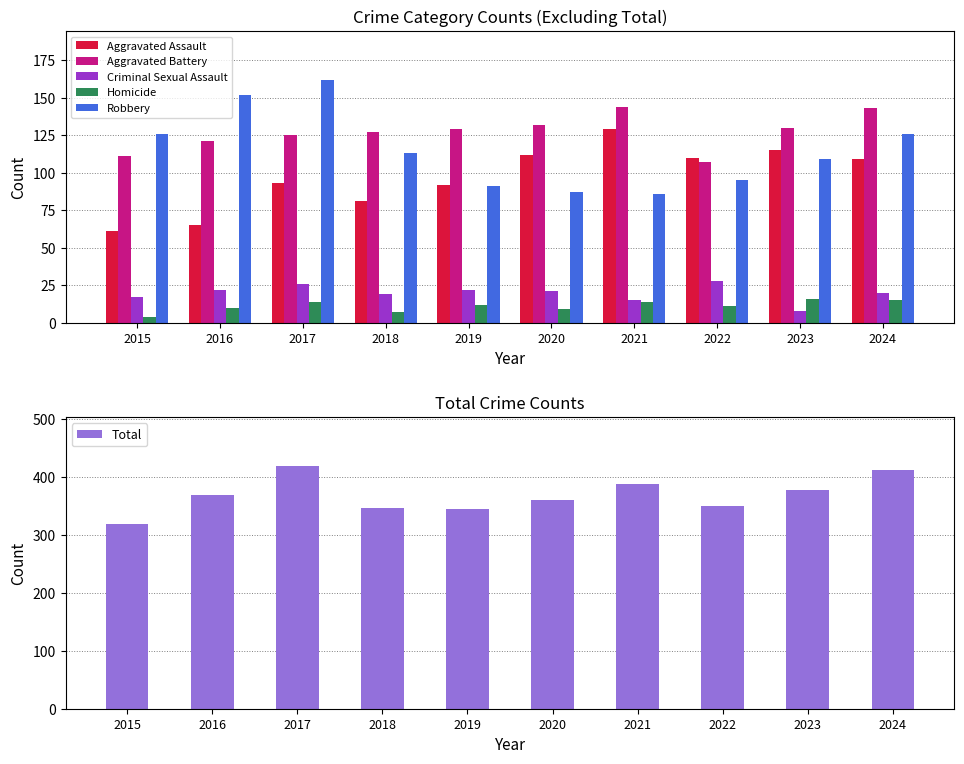

The value of Homicide at 2023 is 16. True or false?

True